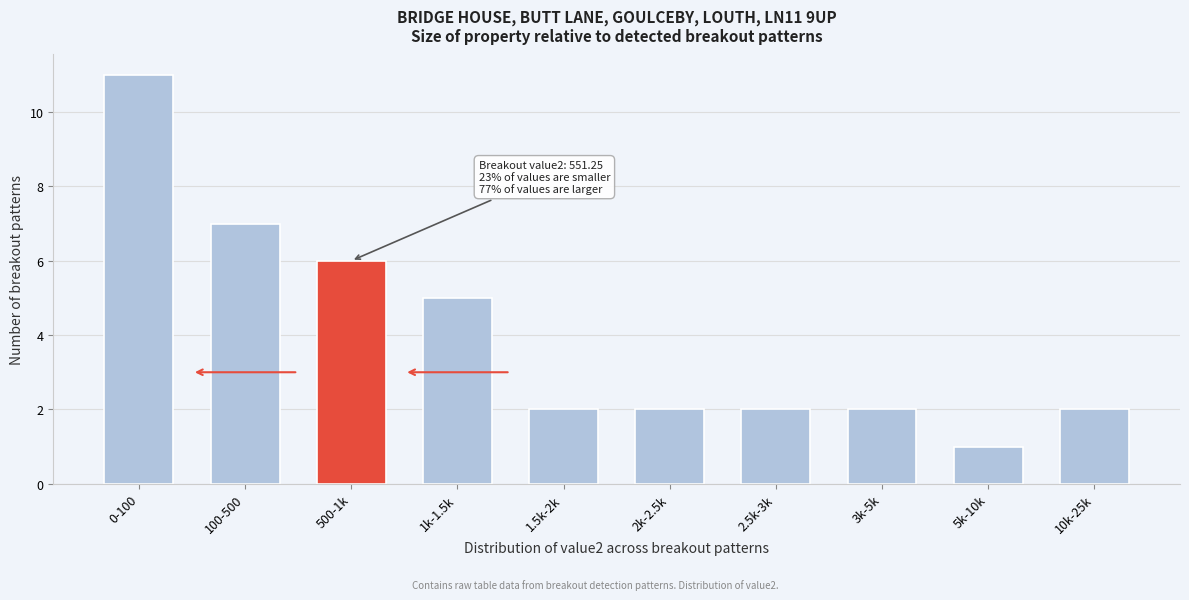

Reading left to right, transcribe all the data shown in this chart.

0-100=11	100-500=7	500-1k=6	1k-1.5k=5	1.5k-2k=2	2k-2.5k=2	2.5k-3k=2	3k-5k=2	5k-10k=1	10k-25k=2